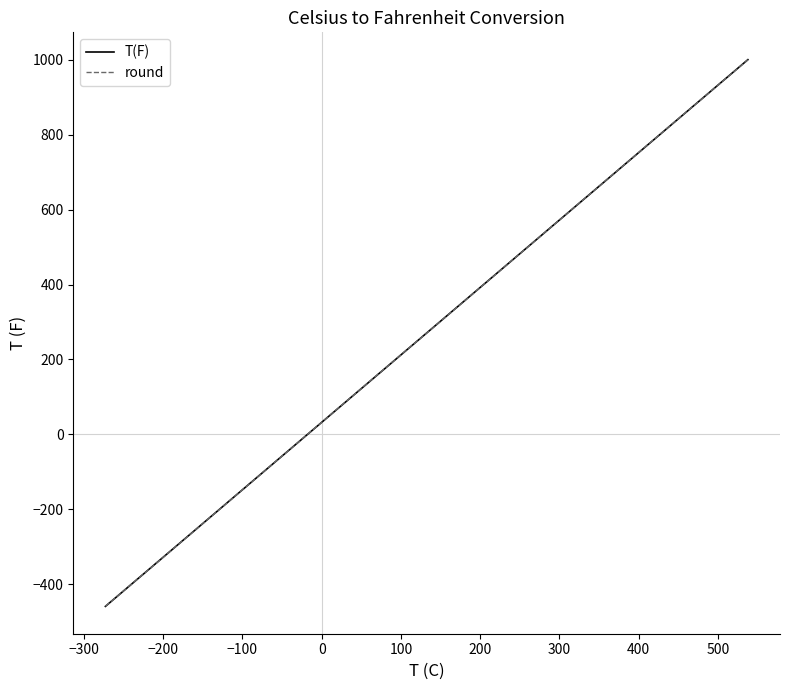

Which series has the largest range (max minus min)?

T(F)